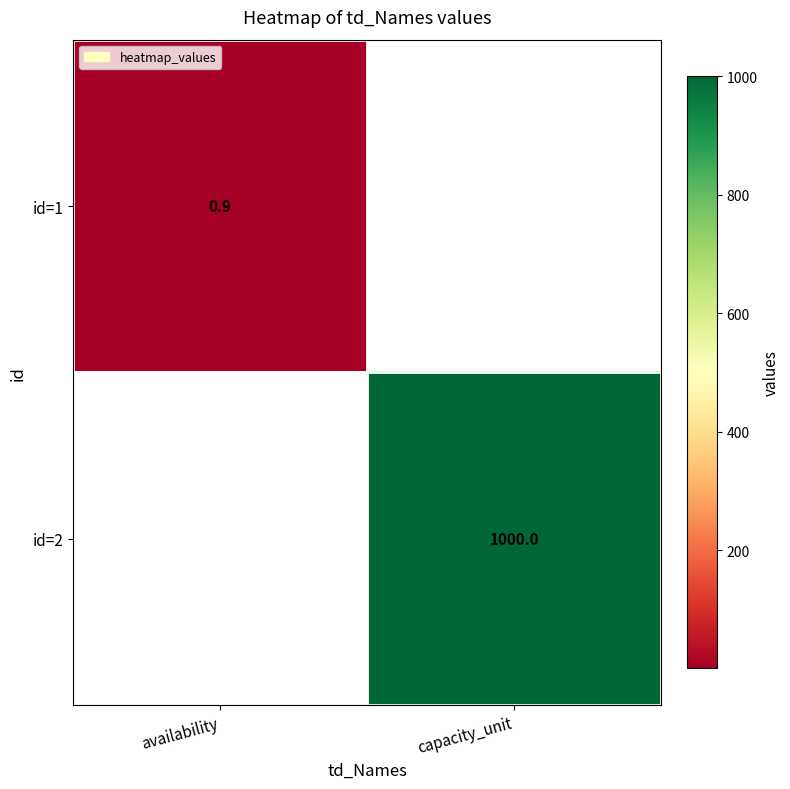

Is it true that id=1 equals 1.6 at availability?

False